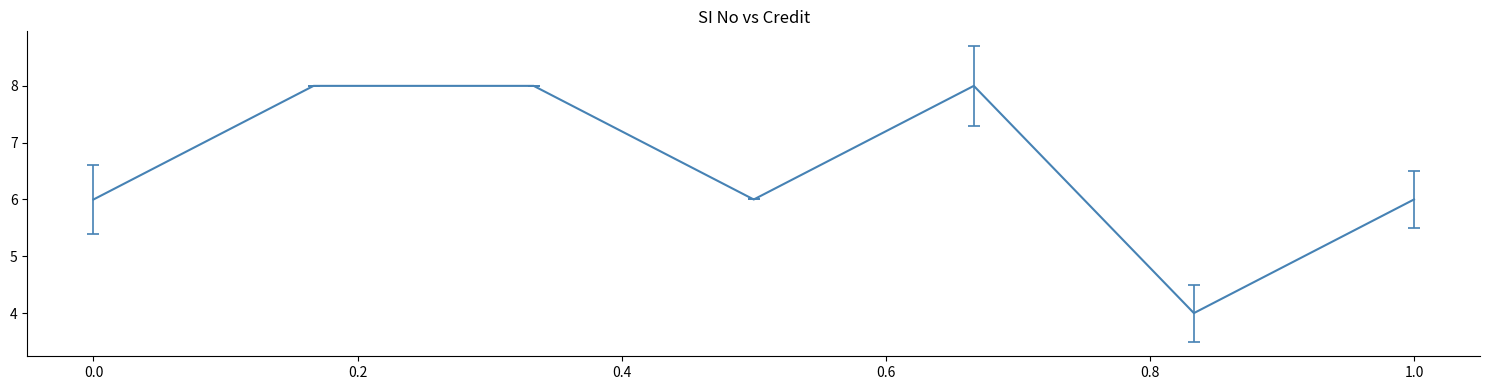

What is the difference between the maximum and minimum values?

4